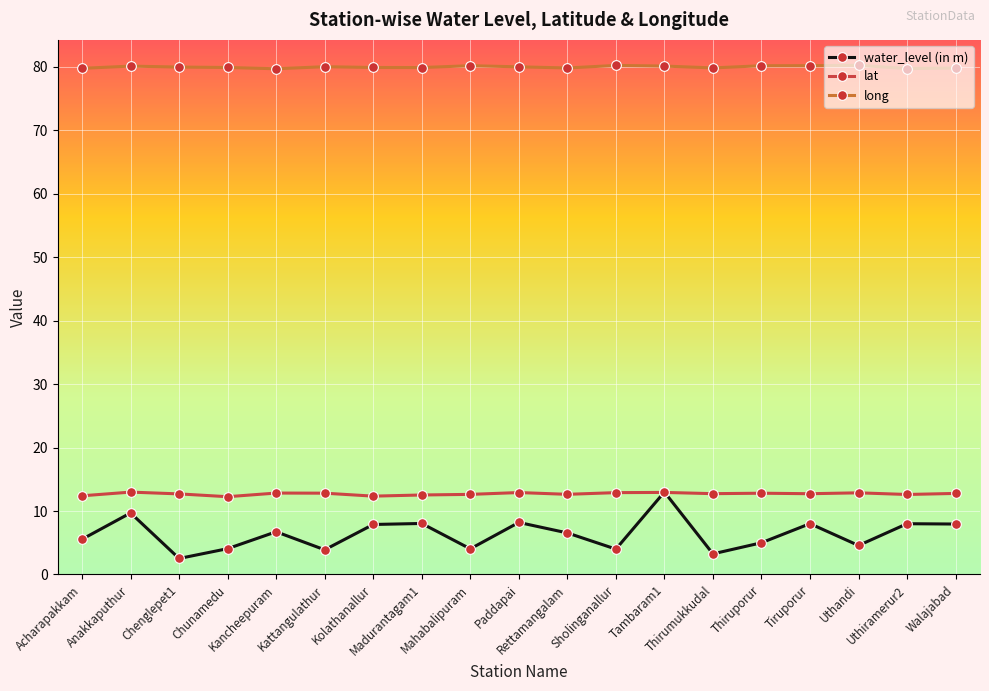

Which category has the highest value in the water_level (in m) series?

Tambaram1